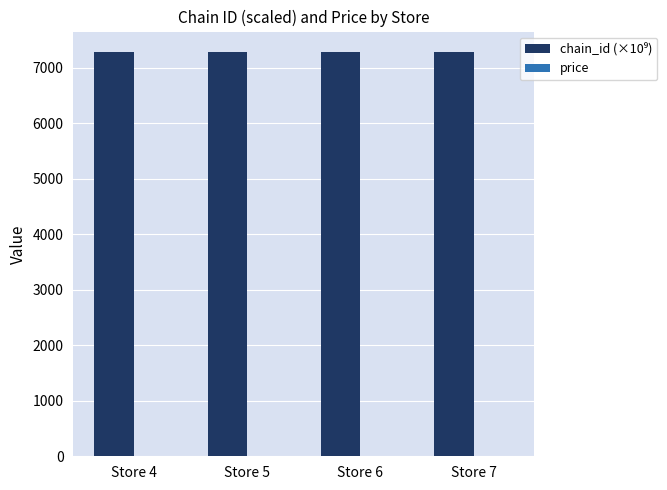

What is the spread (max minus min) of values at Store 7?

7277.6